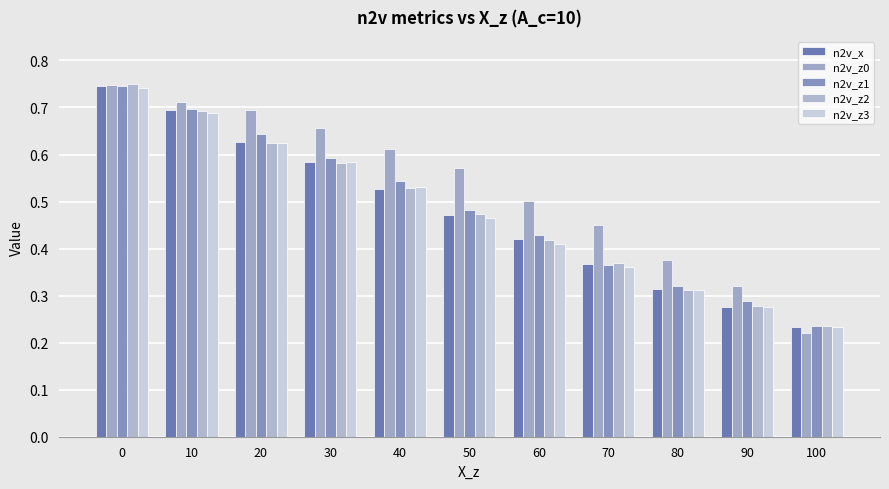

Which series has the largest range (max minus min)?

n2v_z0